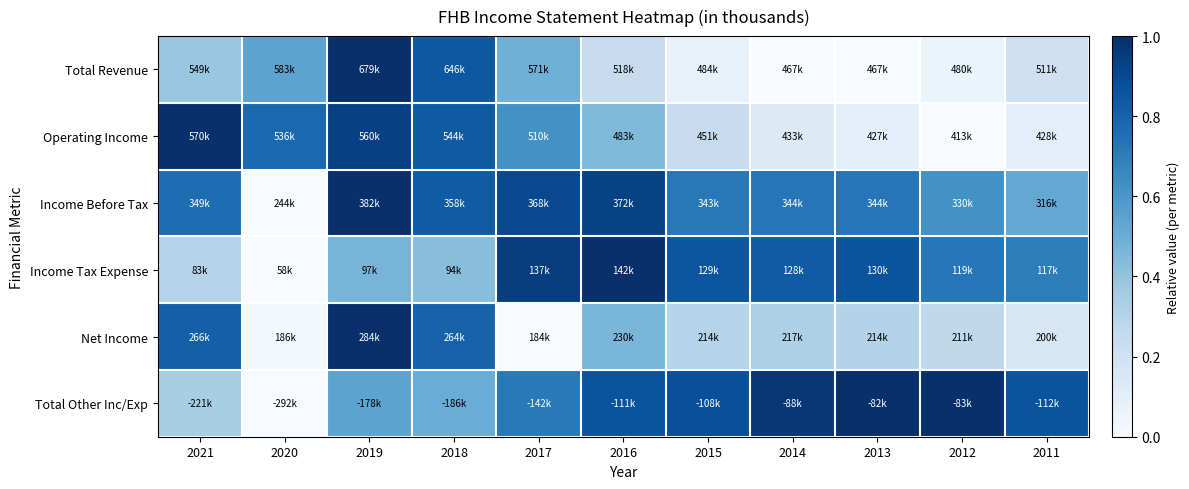

Which series has the largest range (max minus min)?

Total Revenue